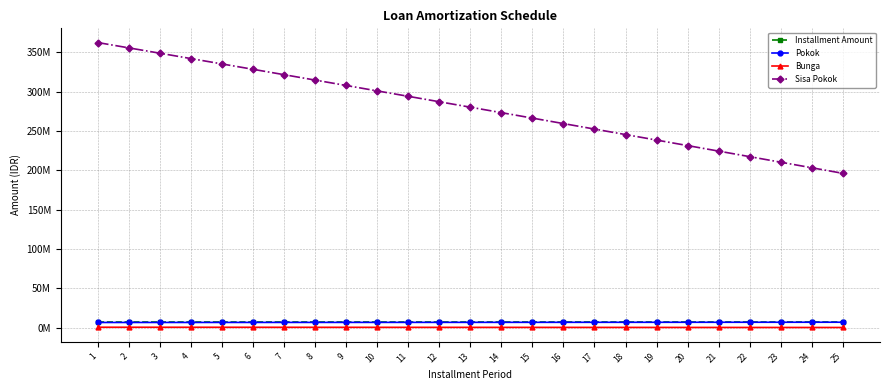

What are all the series names shown in the legend?

Installment Amount, Pokok, Bunga, Sisa Pokok